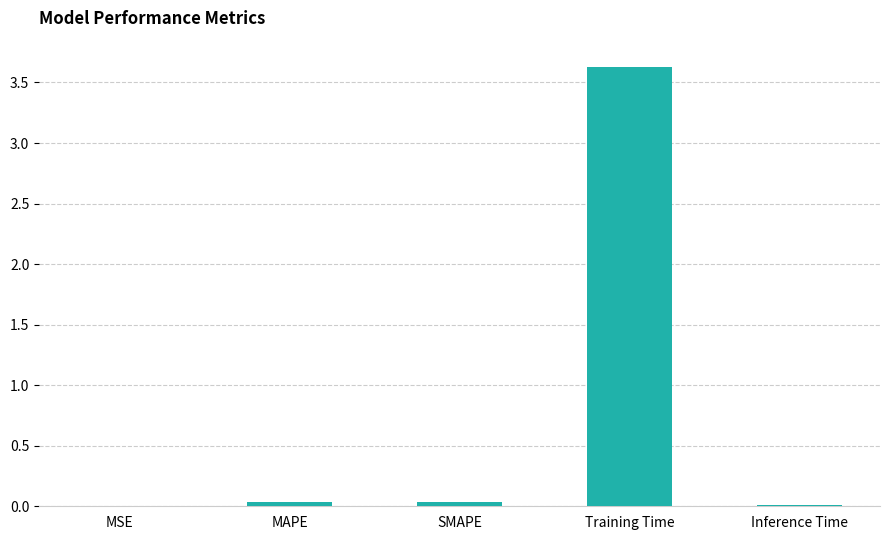

What is the greatest value displayed?

3.6